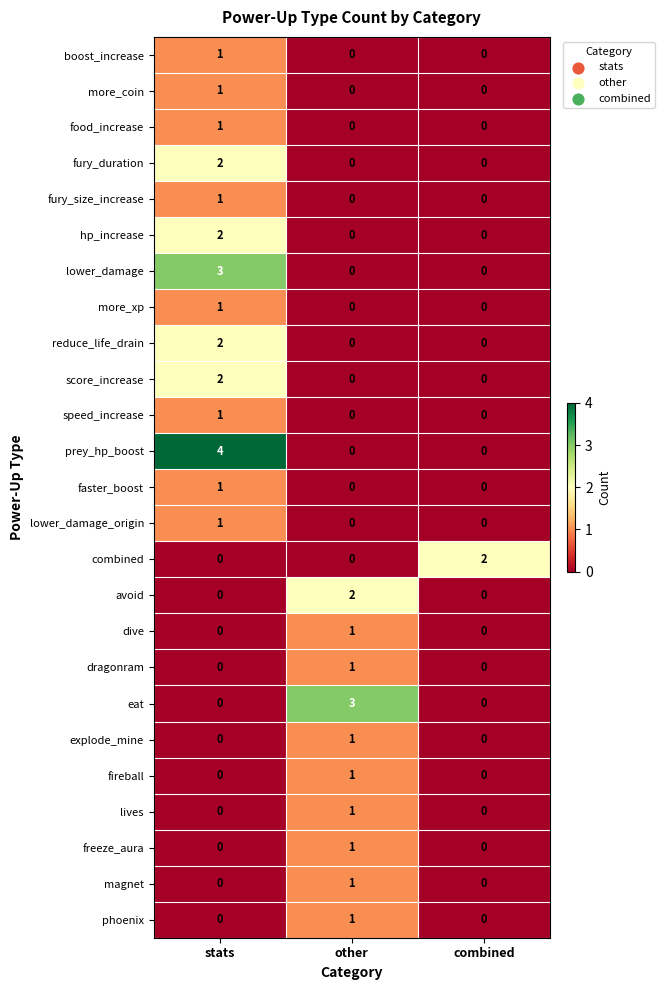

What is the greatest value displayed?

4